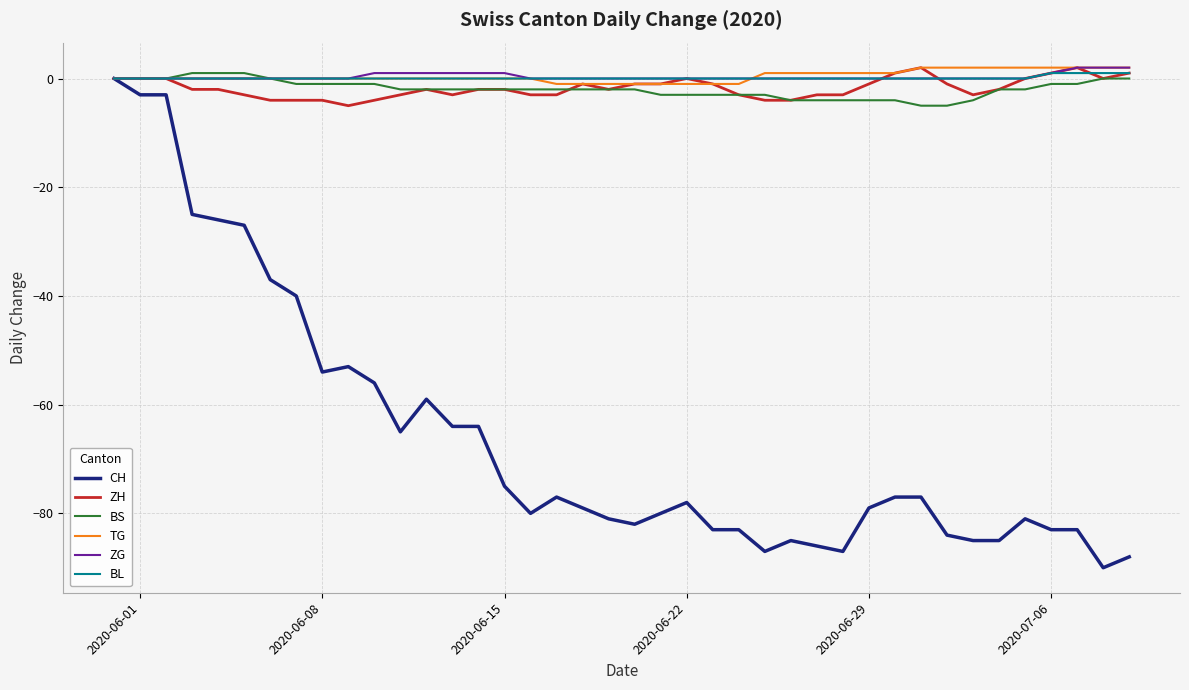

Which series has the largest range (max minus min)?

CH